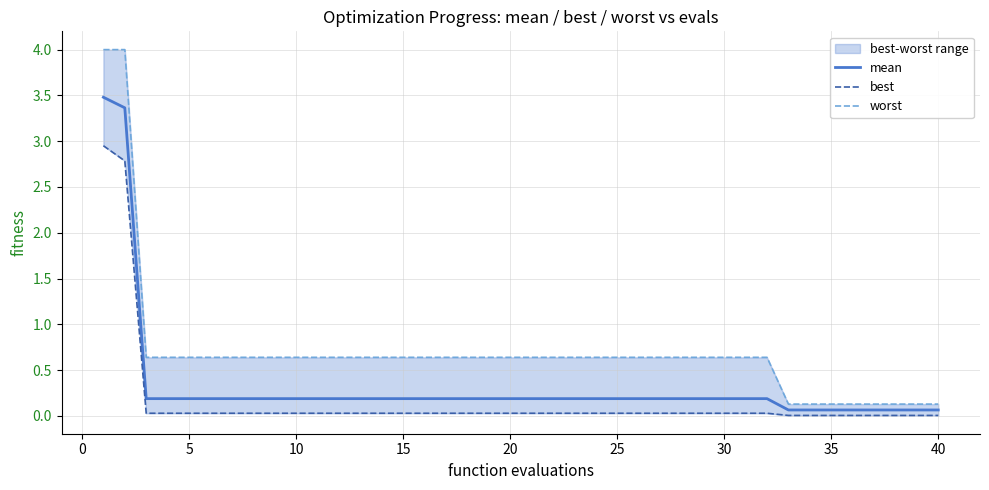

Reading right to left, extract all data points from this chart.

mean: 0.1	0.1	0.1	0.1	0.1	0.1	0.1	0.1	0.2	0.2	0.2	0.2	0.2	0.2	0.2	0.2	0.2	0.2	0.2	0.2	0.2	0.2	0.2	0.2	0.2	0.2	0.2	0.2	0.2	0.2	0.2	0.2	0.2	0.2	0.2	0.2	0.2	0.2	3.4	3.5
best: 0.0	0.0	0.0	0.0	0.0	0.0	0.0	0.0	0.0	0.0	0.0	0.0	0.0	0.0	0.0	0.0	0.0	0.0	0.0	0.0	0.0	0.0	0.0	0.0	0.0	0.0	0.0	0.0	0.0	0.0	0.0	0.0	0.0	0.0	0.0	0.0	0.0	0.0	2.8	3.0
worst: 0.1	0.1	0.1	0.1	0.1	0.1	0.1	0.1	0.6	0.6	0.6	0.6	0.6	0.6	0.6	0.6	0.6	0.6	0.6	0.6	0.6	0.6	0.6	0.6	0.6	0.6	0.6	0.6	0.6	0.6	0.6	0.6	0.6	0.6	0.6	0.6	0.6	0.6	4.0	4.0